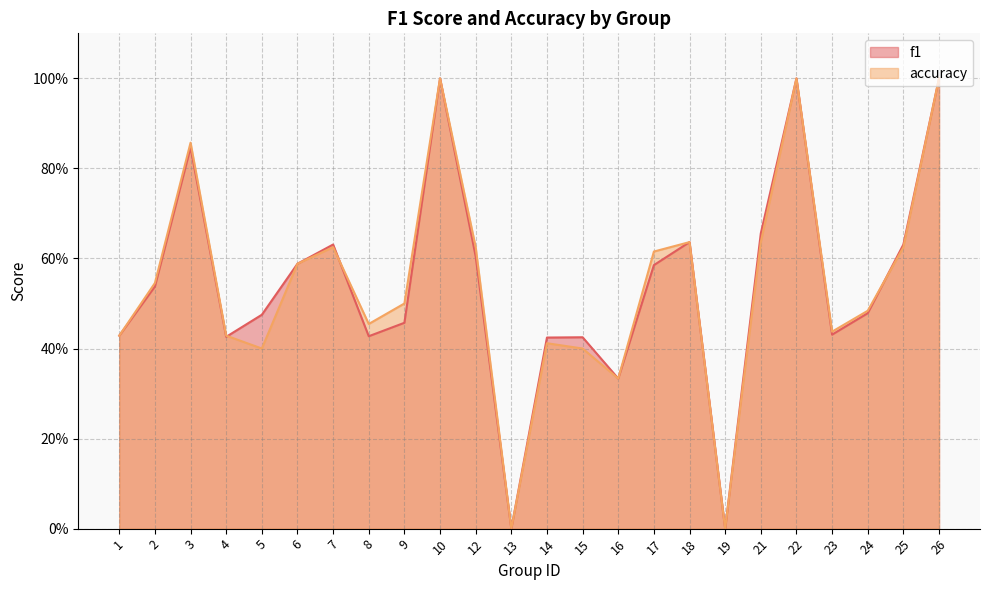

What is the value of the accuracy point at the 20th from the left?

1.0